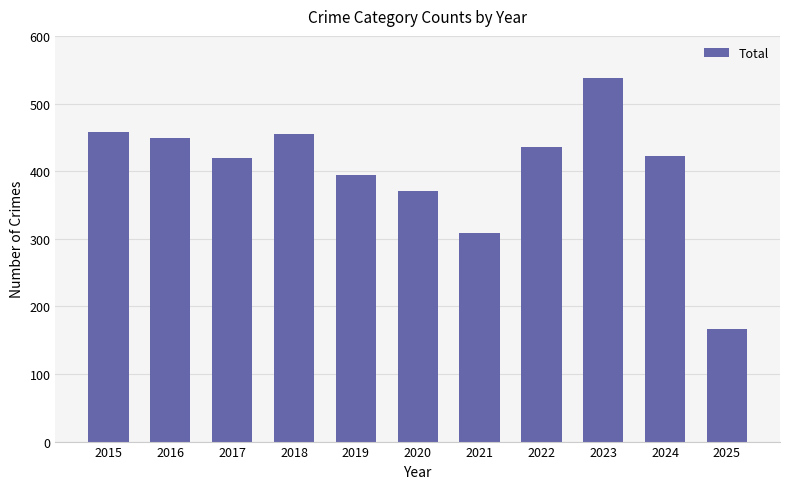

Is it true that the value at 2024 is 613?

False